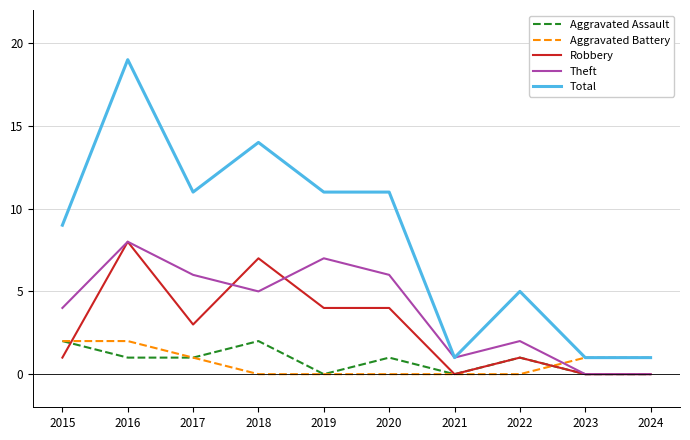

What is the difference between the Theft values at 2024 and 2015?

4